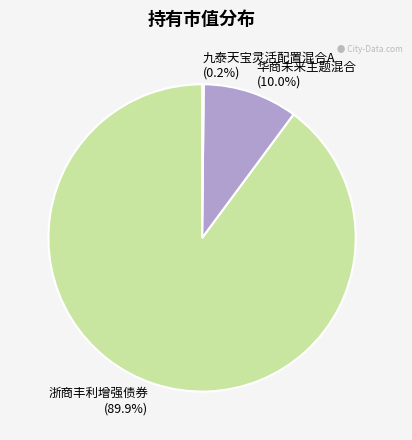

Which has a higher value, 浙商丰利增强债券 (89.9%) or 华商未来主题混合 (10.0%)?

浙商丰利增强债券 (89.9%)